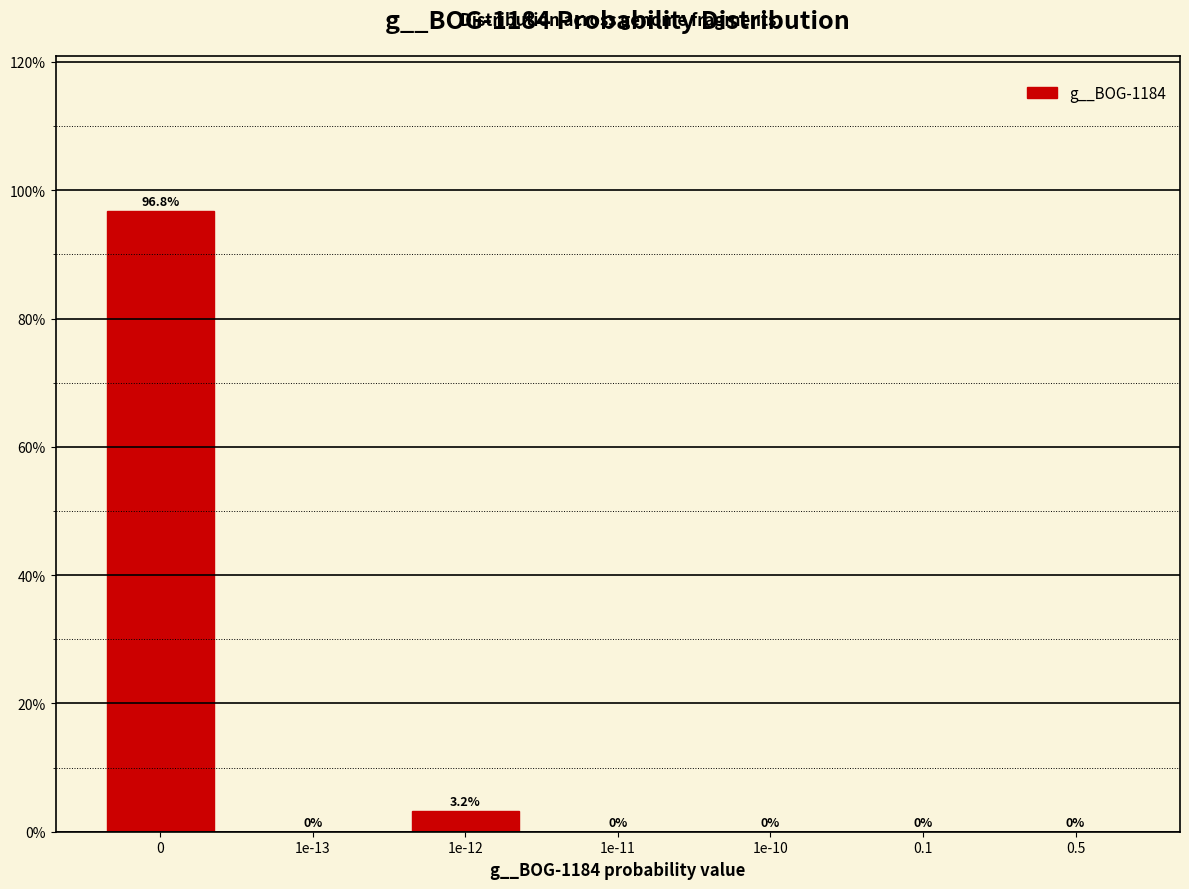

Reading left to right, what are all the values shown in this chart?

0=96.8	1e-13=0.0	1e-12=3.2	1e-11=0.0	1e-10=0.0	0.1=0.0	0.5=0.0